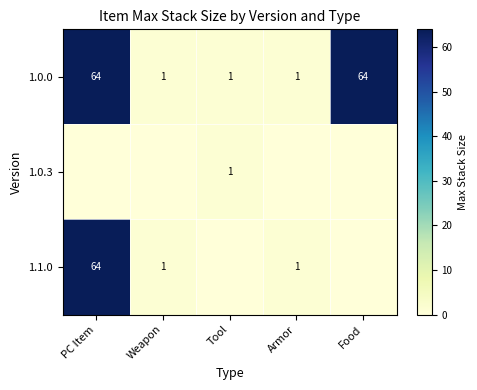

What is the sum of all 1.0.0 values?

131